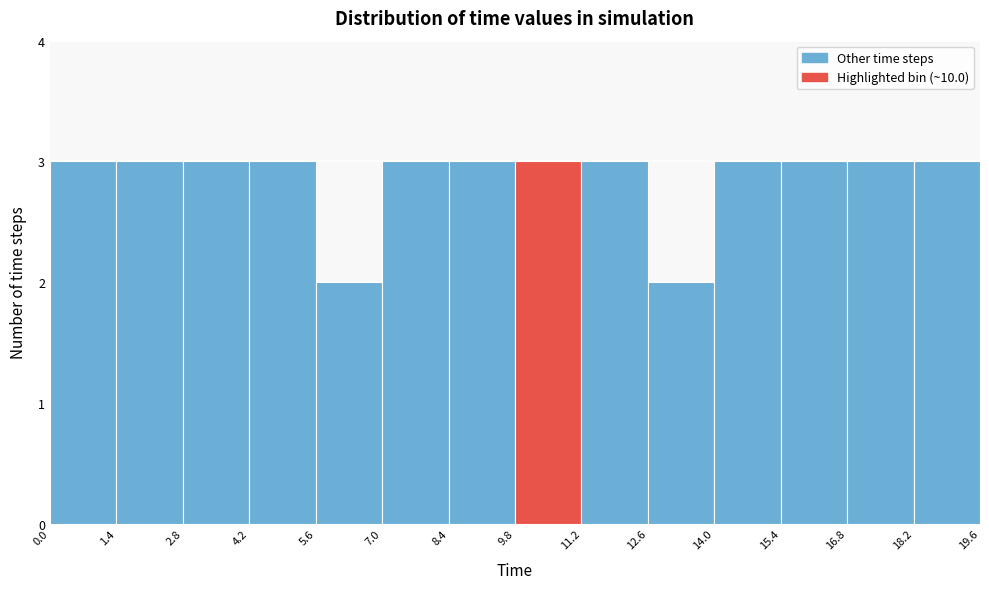

Reading left to right, list every bar in this chart as the range it spans on the x-axis followed by its height. The values are not printed on the chart, so give them approximately, as read against the axis.

0.0 to 1.4: 3
1.4 to 2.8: 3
2.8 to 4.2: 3
4.2 to 5.6: 3
5.6 to 7.0: 2
7.0 to 8.4: 3
8.4 to 9.8: 3
9.8 to 11.2: 3
11.2 to 12.6: 3
12.6 to 14.0: 2
14.0 to 15.4: 3
15.4 to 16.8: 3
16.8 to 18.2: 3
18.2 to 19.6: 3